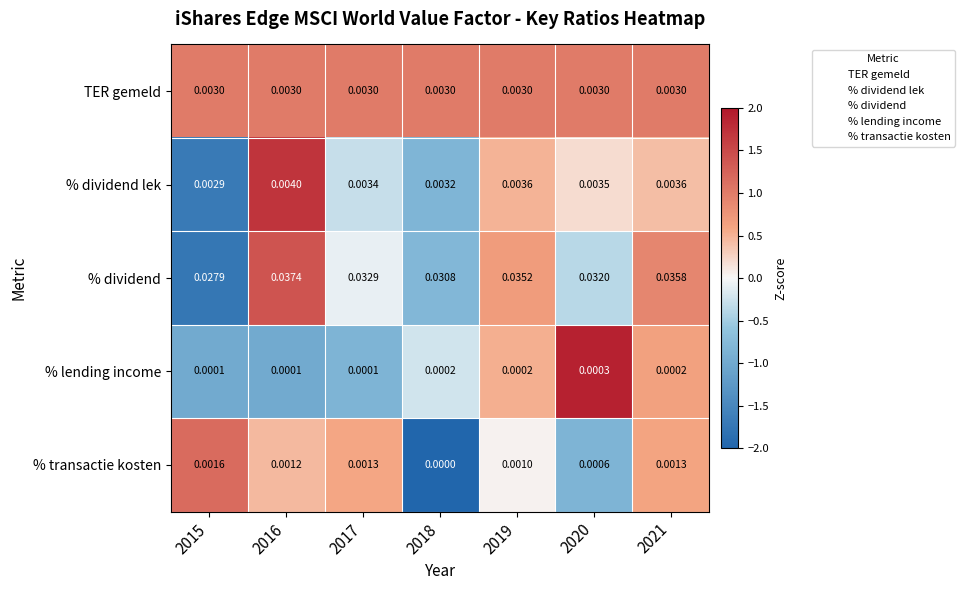

Which series has the widest spread of values?

% dividend